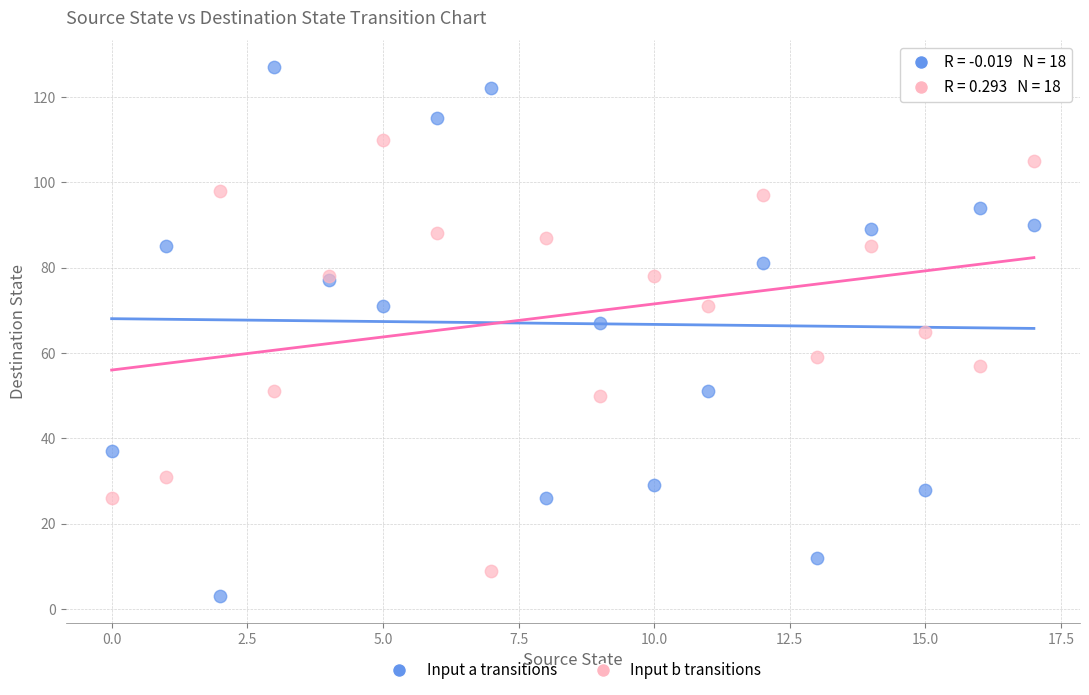

Which series contains the lowest Y value?

Input a transitions